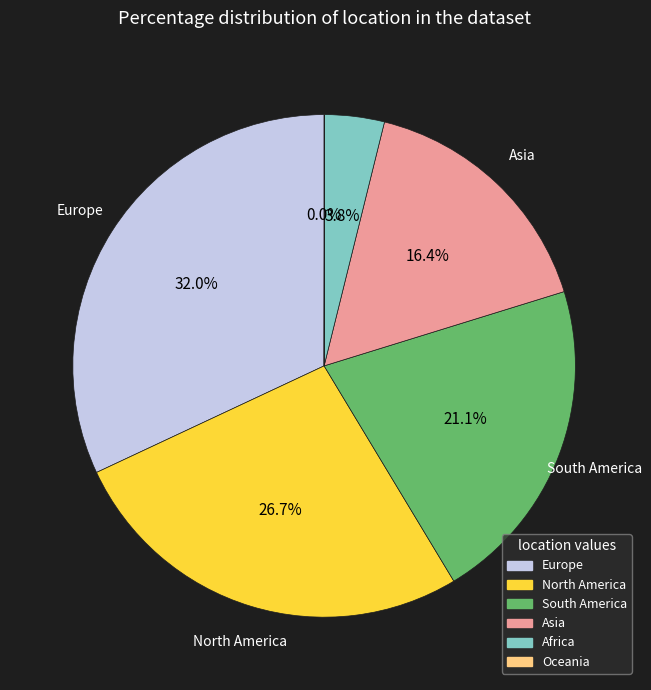

To the nearest percent, what percentage of the pie is North America?

27%